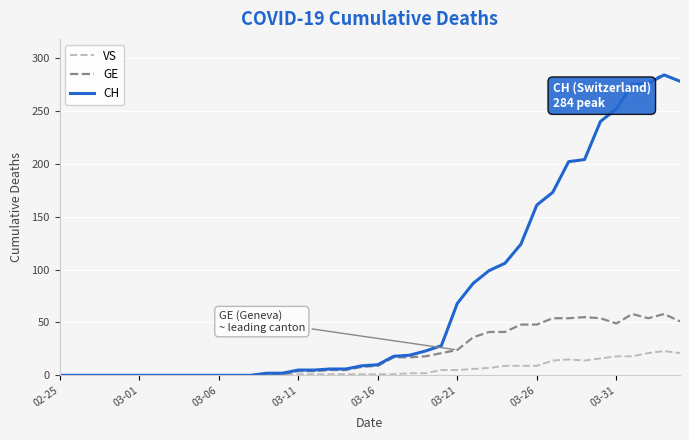

Which series has the largest range (max minus min)?

CH